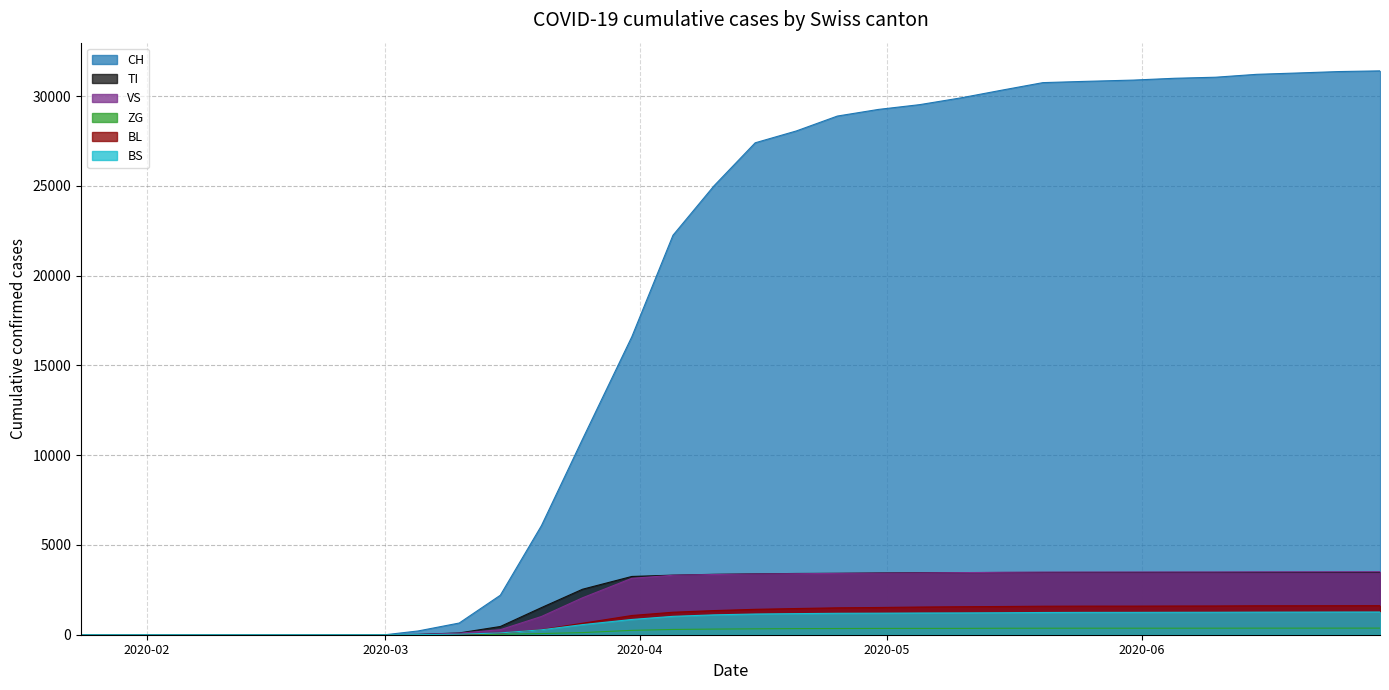

Between 2020-02-15 and 2020-06-20, which is larger?

2020-06-20